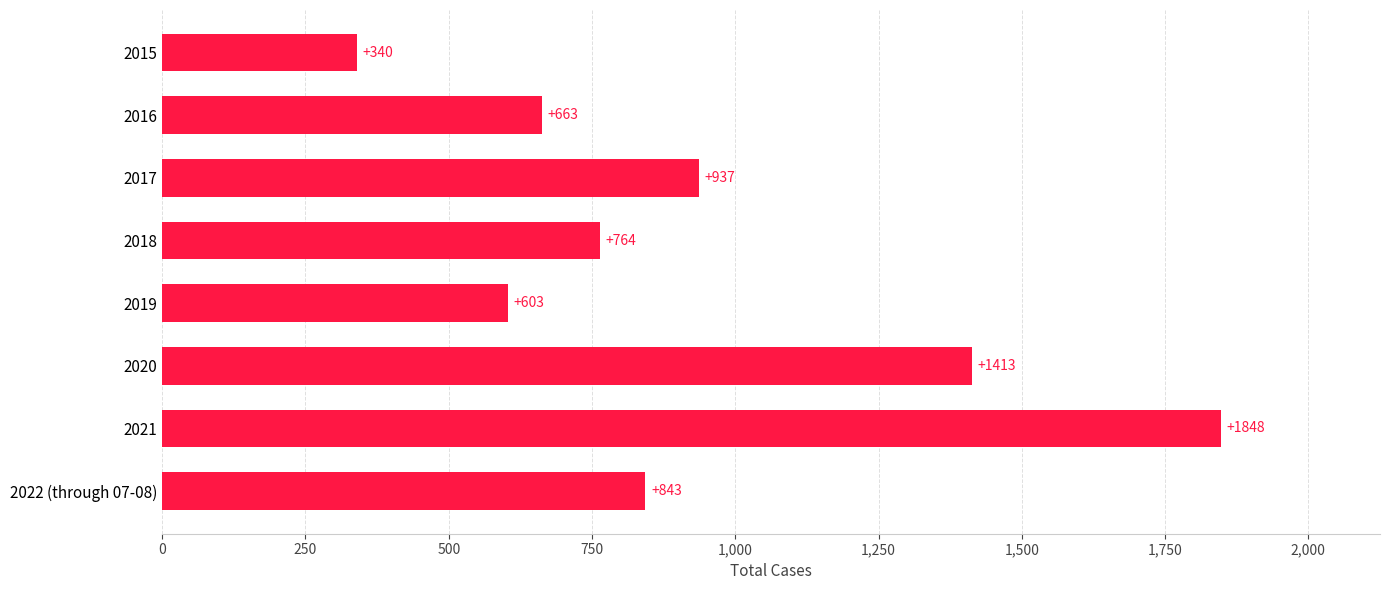

List the labels in order of value, smallest first.

2015, 2019, 2016, 2018, 2022 (through 07-08), 2017, 2020, 2021